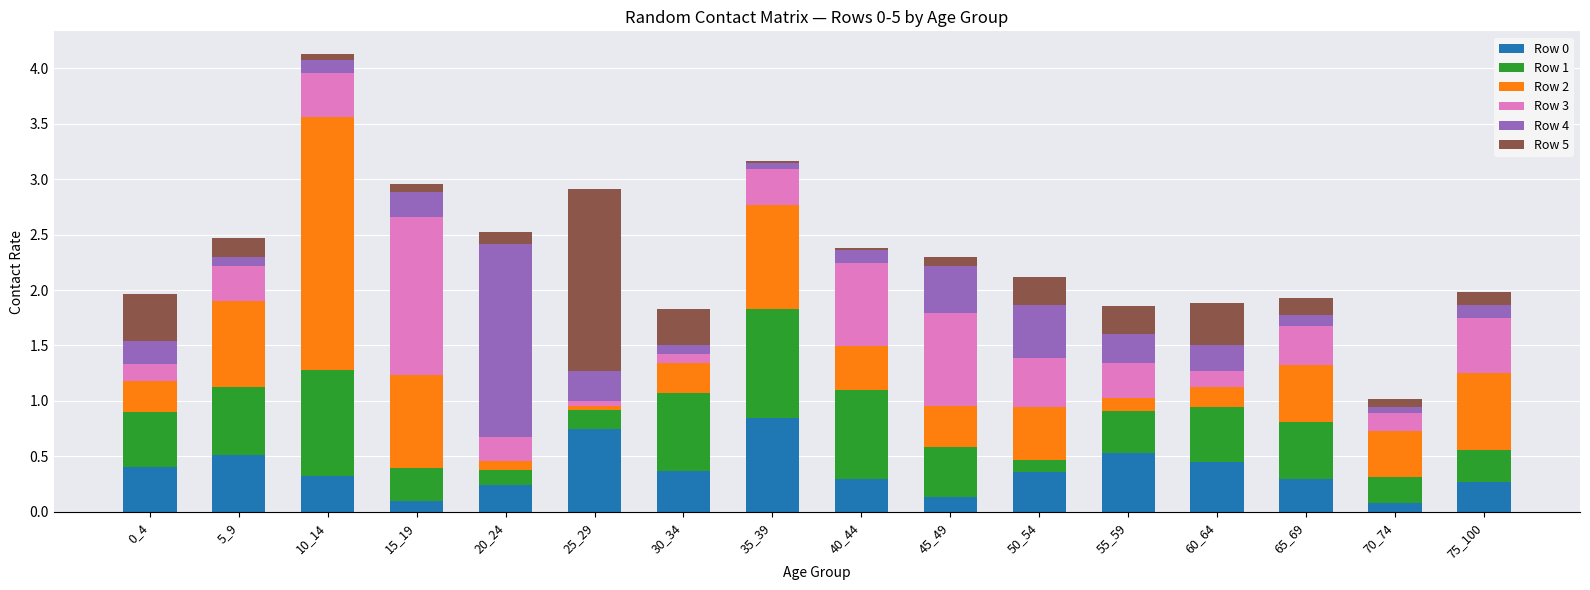

True or false: Row 0 has a value of 0.5 at 55_59.

True